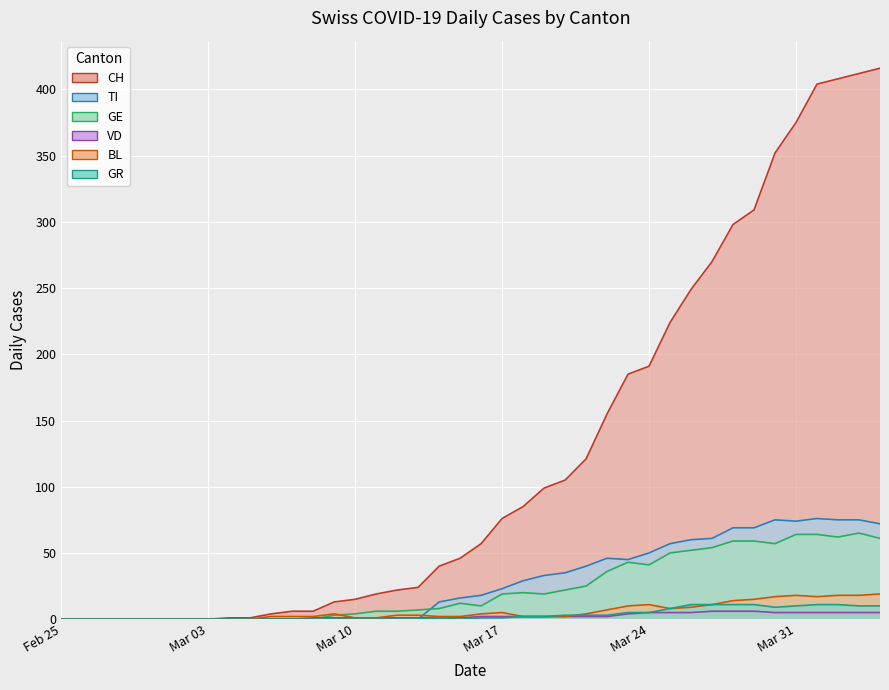

The CH series shows 461 at 32. True or false?

False